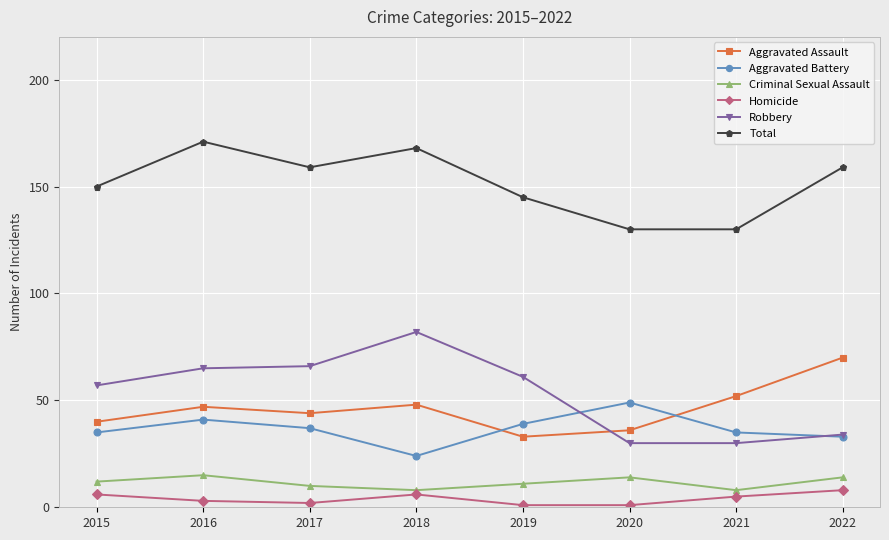

True or false: Homicide and Total intersect in this chart.

False